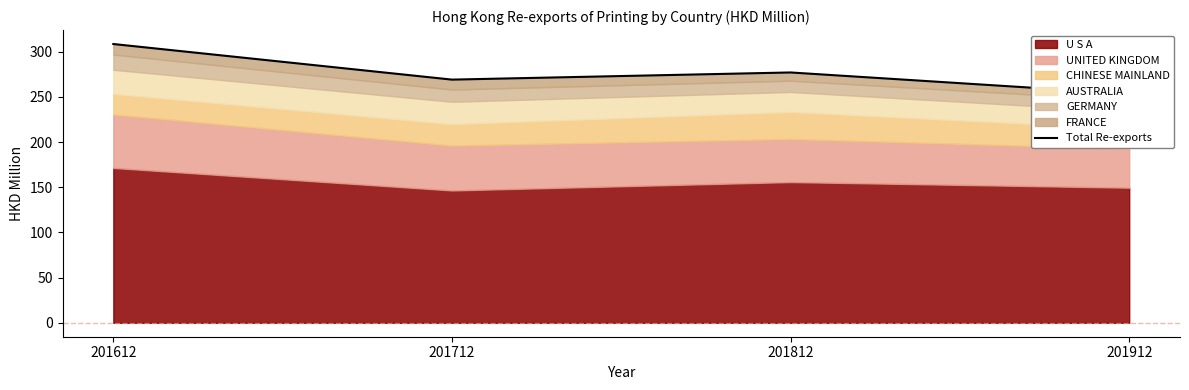

The chart shows a value of 269.0 at 201712. True or false?

True